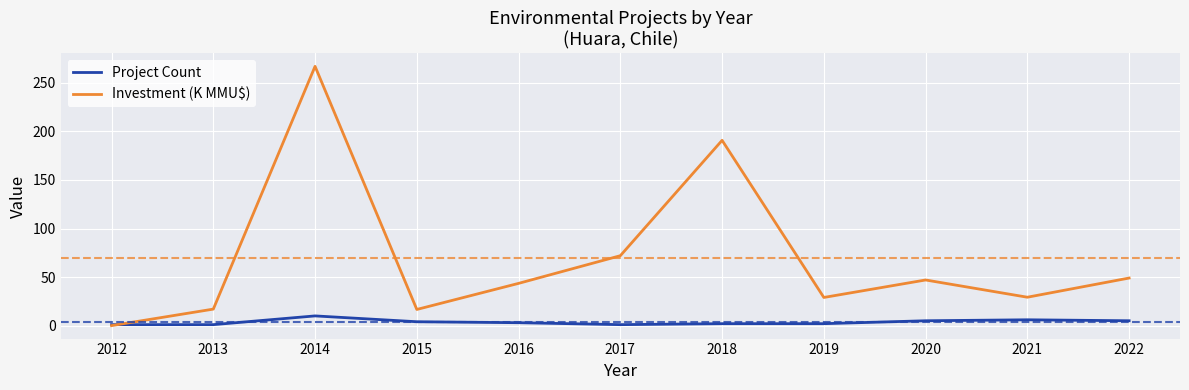

How many times do Project Count and Investment (K MMU$) cross each other?

1